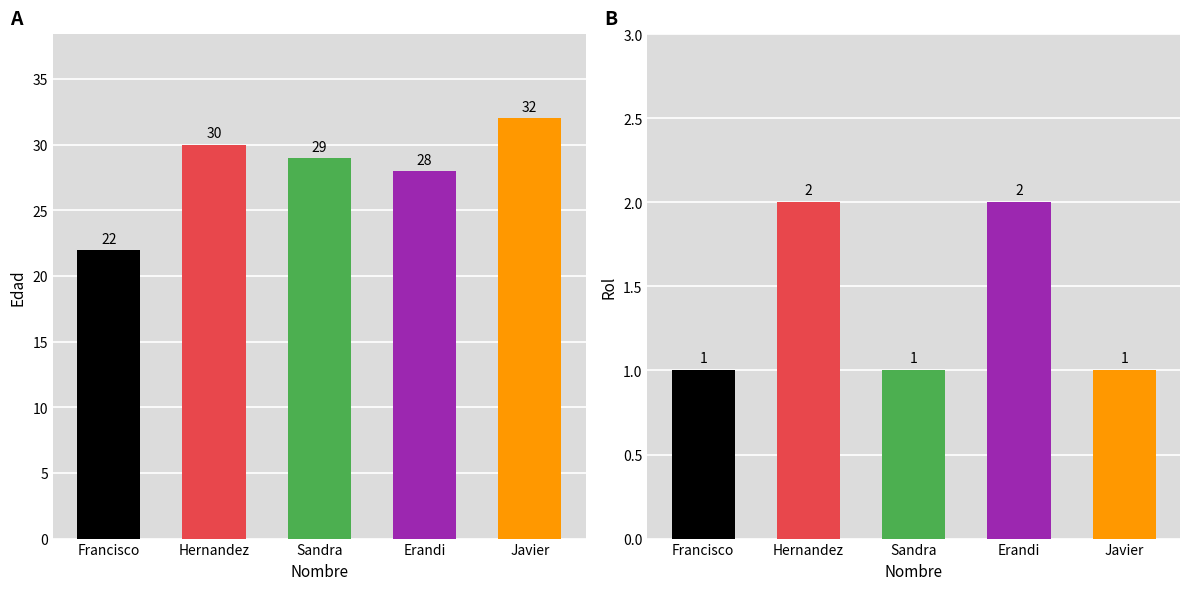

Reading left to right, list all the values displayed in this chart.

Edad: 22	30	29	28	32
Rol: 1	2	1	2	1